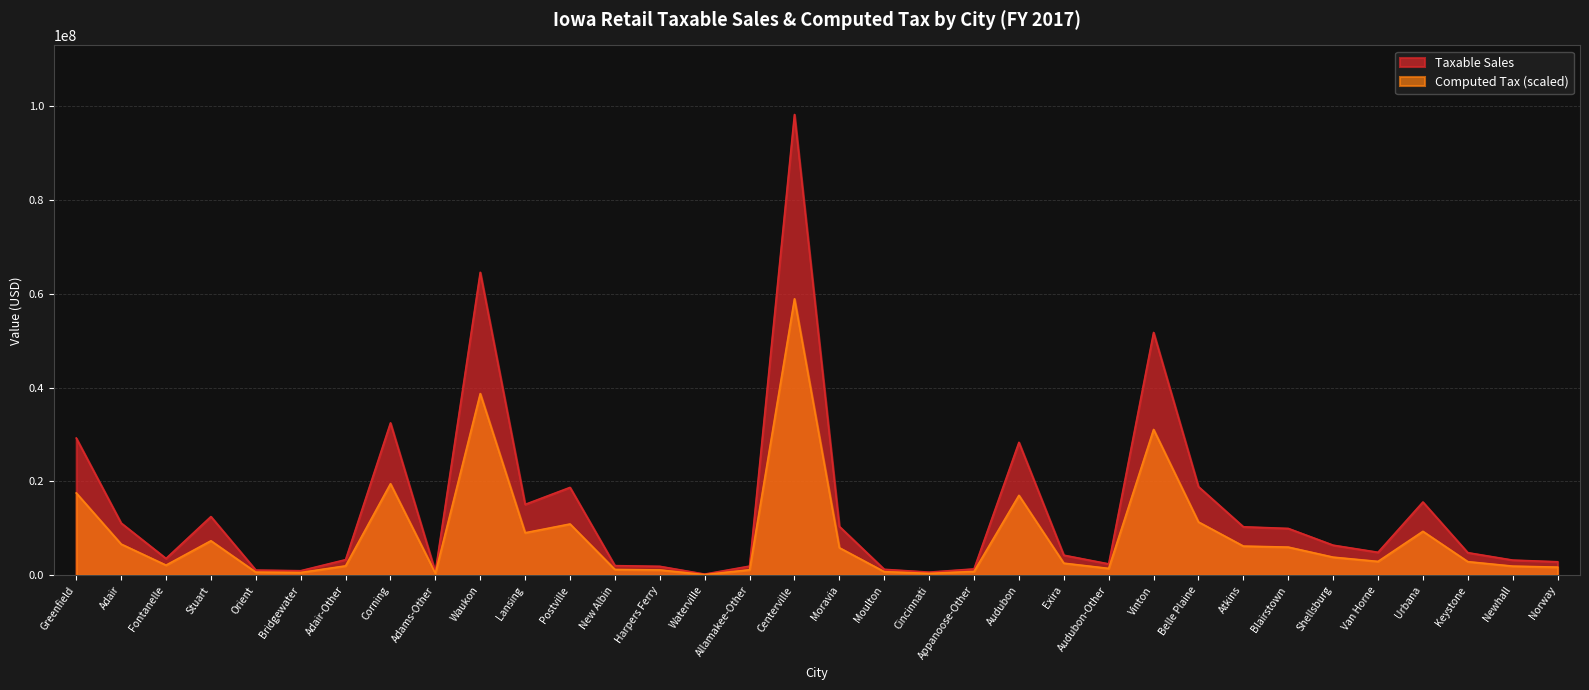

How many distinct data groups are displayed?

2